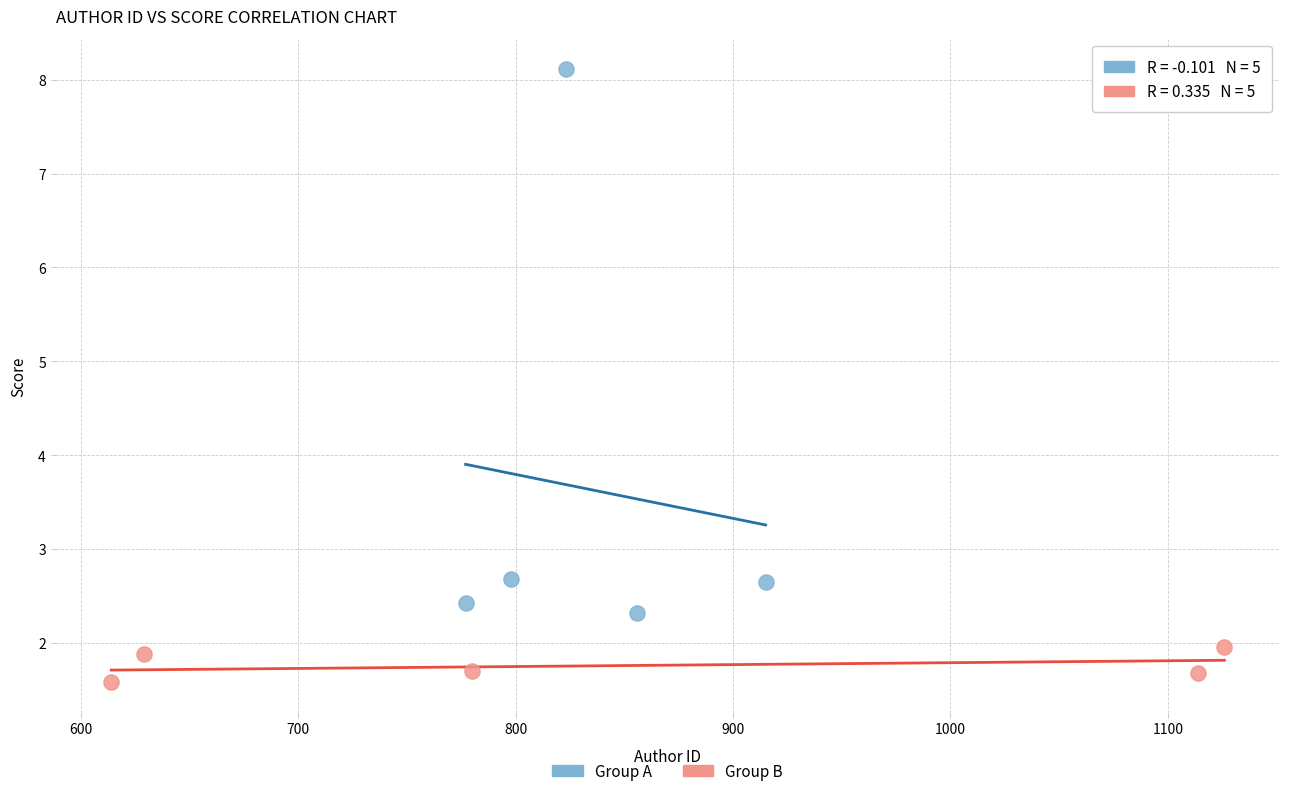

Which series contains the highest Y value?

Group A